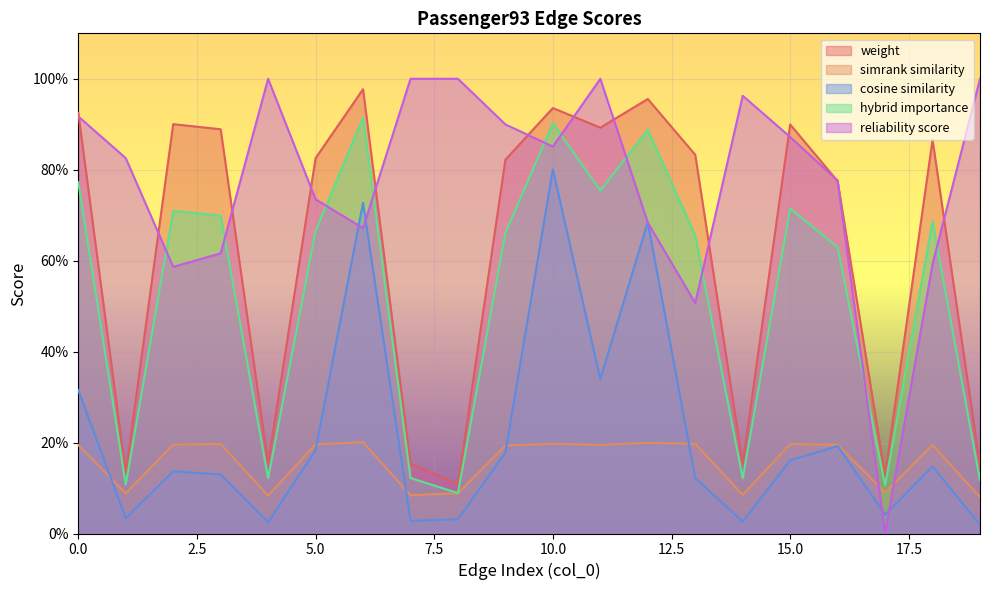

True or false: reliability_score and weight cross at least once.

True